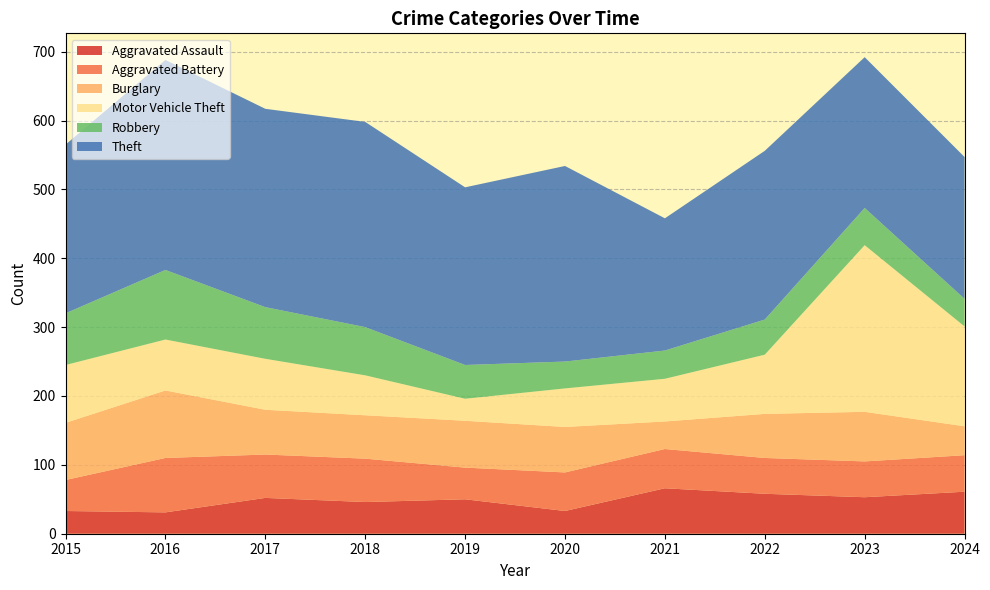

Reading left to right, list all the values displayed in this chart.

Aggravated Assault: 33	31	52	46	50	33	66	58	53	61
Aggravated Battery: 45	79	63	63	46	56	57	52	52	53
Burglary: 83	98	65	63	68	66	40	64	72	42
Motor Vehicle Theft: 84	74	74	58	32	56	62	86	242	145
Robbery: 75	101	75	70	49	39	41	51	54	40
Theft: 245	305	288	298	258	284	192	245	219	206